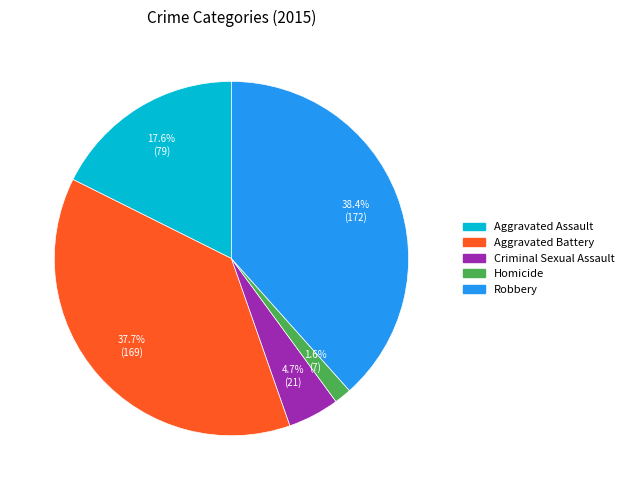

Between Homicide and Aggravated Battery, which is larger?

Aggravated Battery